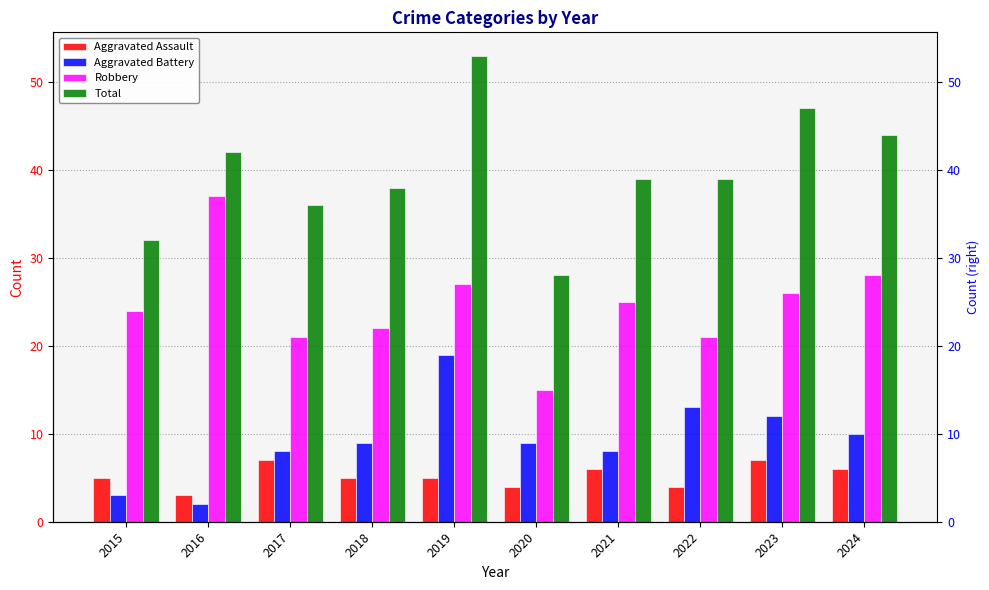

Are the bars grouped side by side (vs. stacked)?

Yes